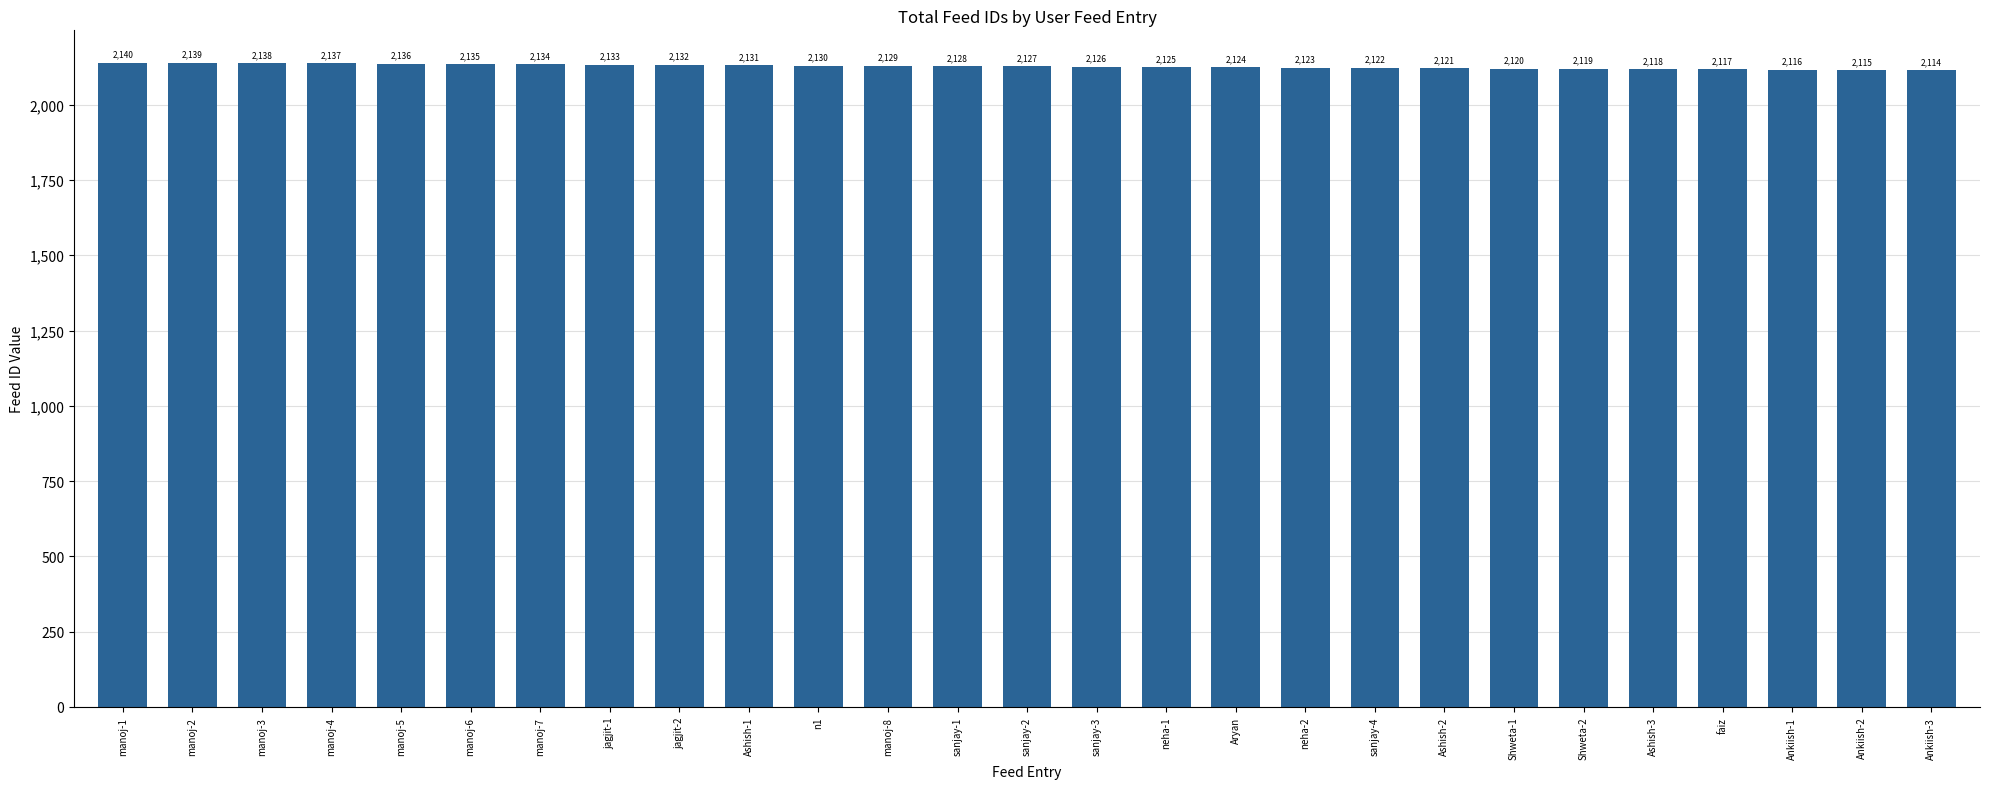

What is the value of the 17th bar from the left?

2124